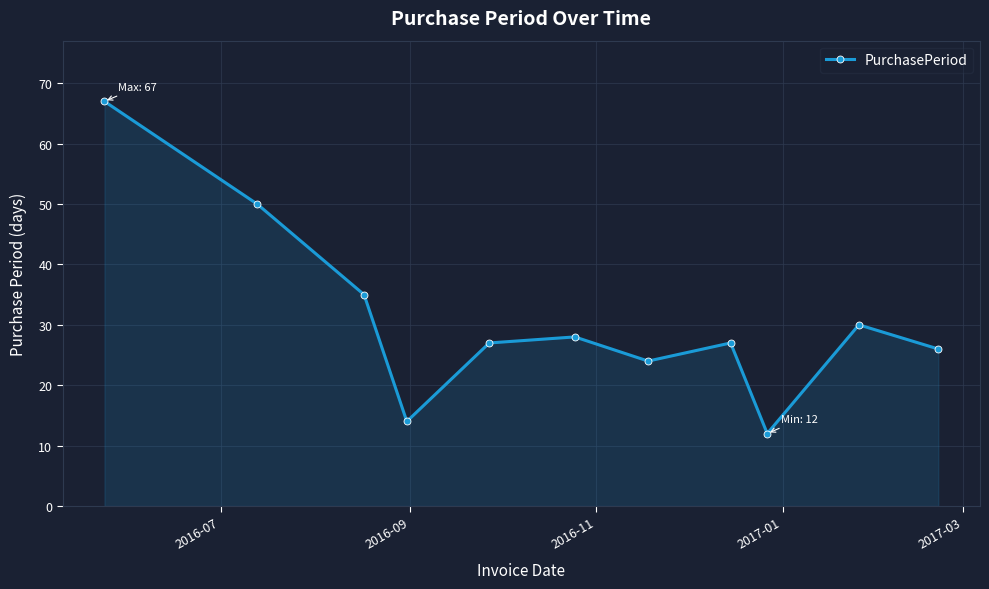

What is the difference between the maximum and minimum values?

55